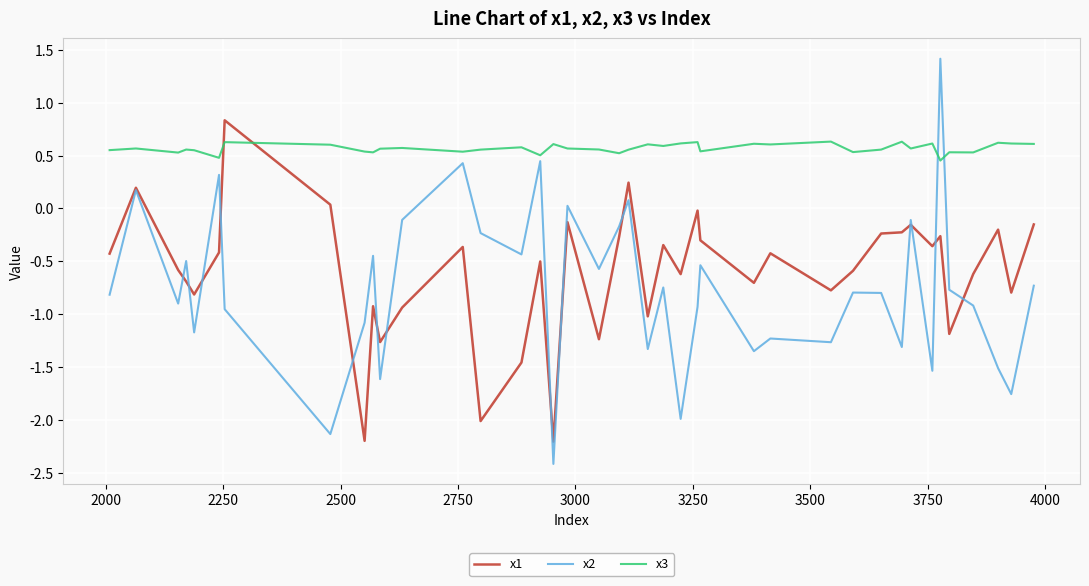

How many lines are shown in the chart?

3